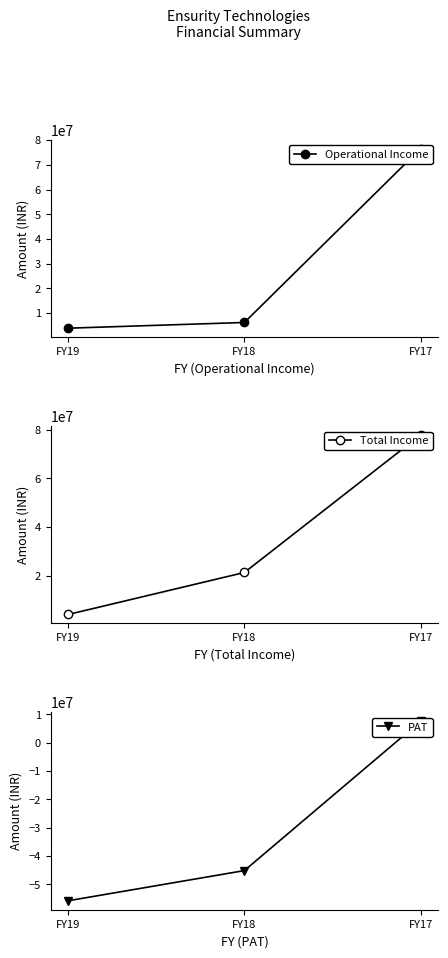

Reading left to right, transcribe all the data shown in this chart.

Operational Income: 3908850	6222042	76558549
Total Income: 4029562	21277126	77776838
PAT: -55766436	-45130711	7538537